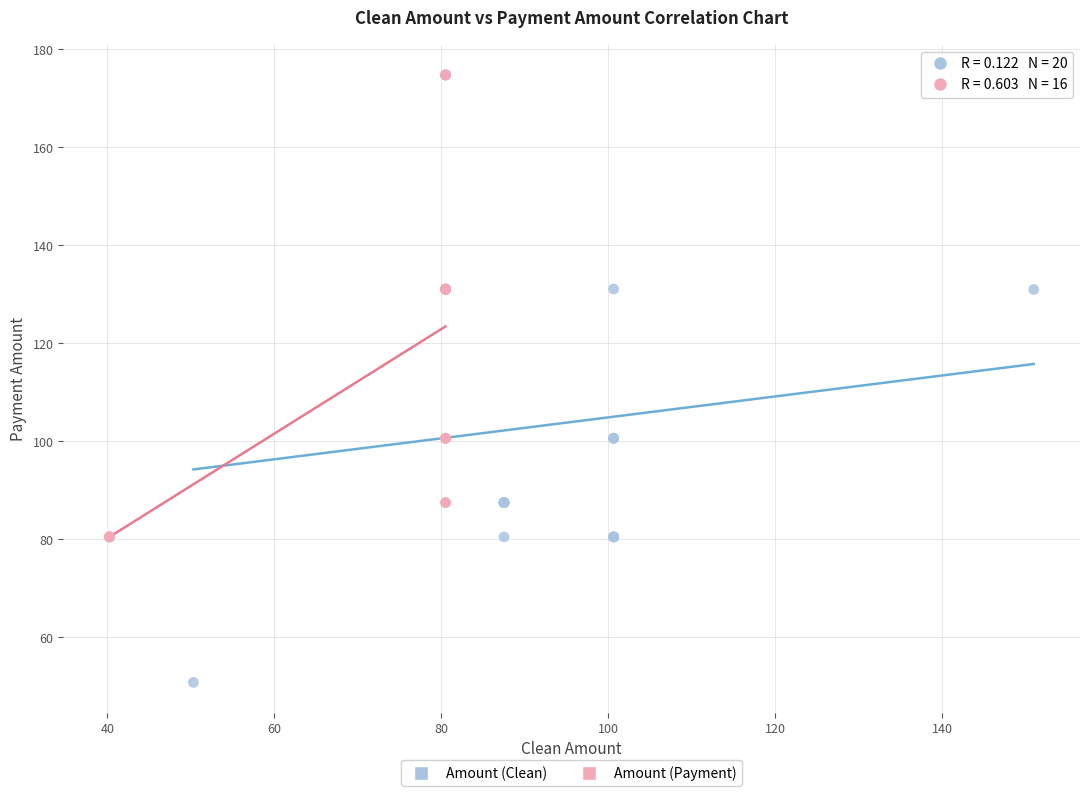

Which series has the largest Y range (max minus min)?

Amount (Clean)